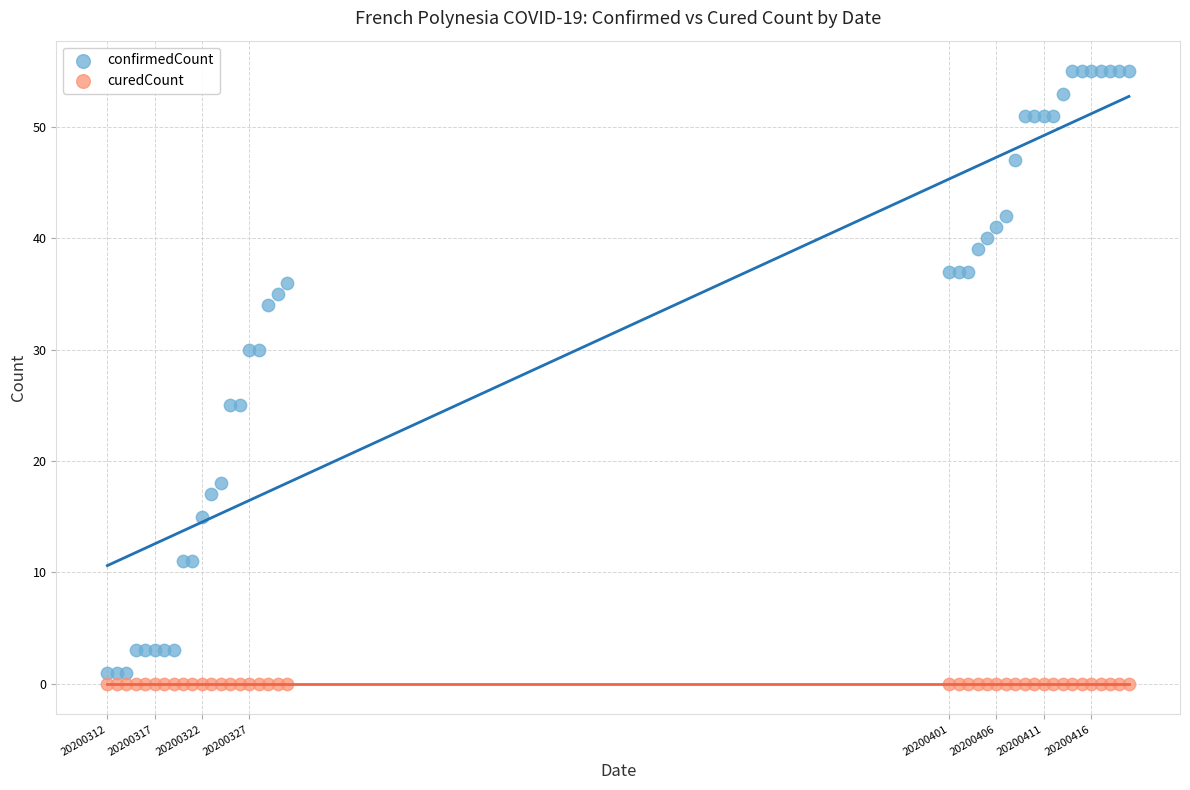

Which series reaches the maximum Y coordinate?

confirmedCount